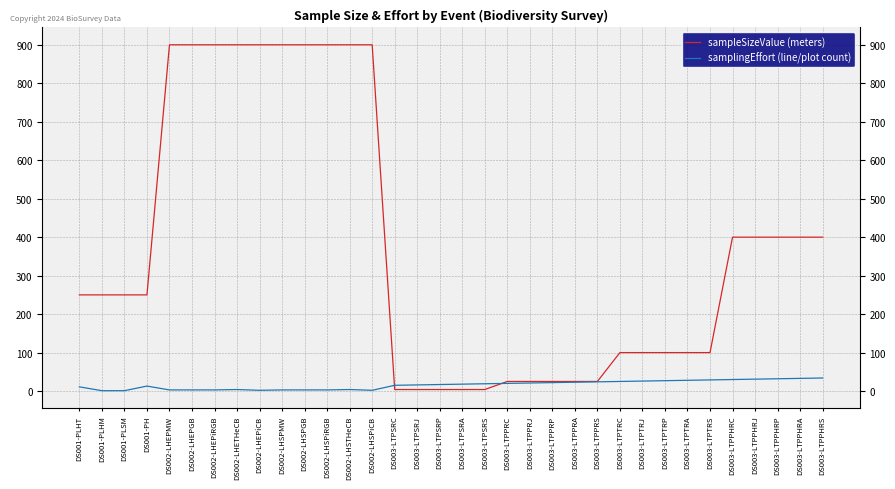

Between DS001-PH and DS002-LHETHeCB, which series saw the biggest shift?

sampleSizeValue (meters)